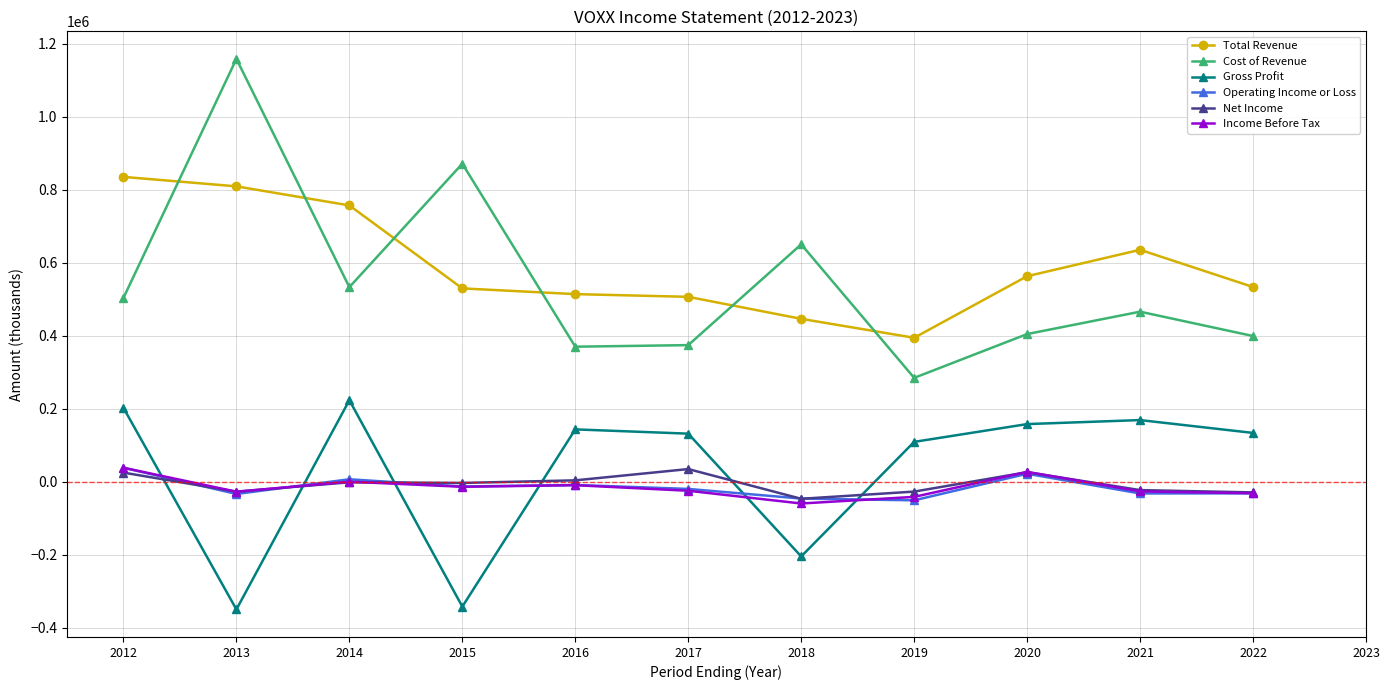

At how many categories does at least one series exceed 702336?

4